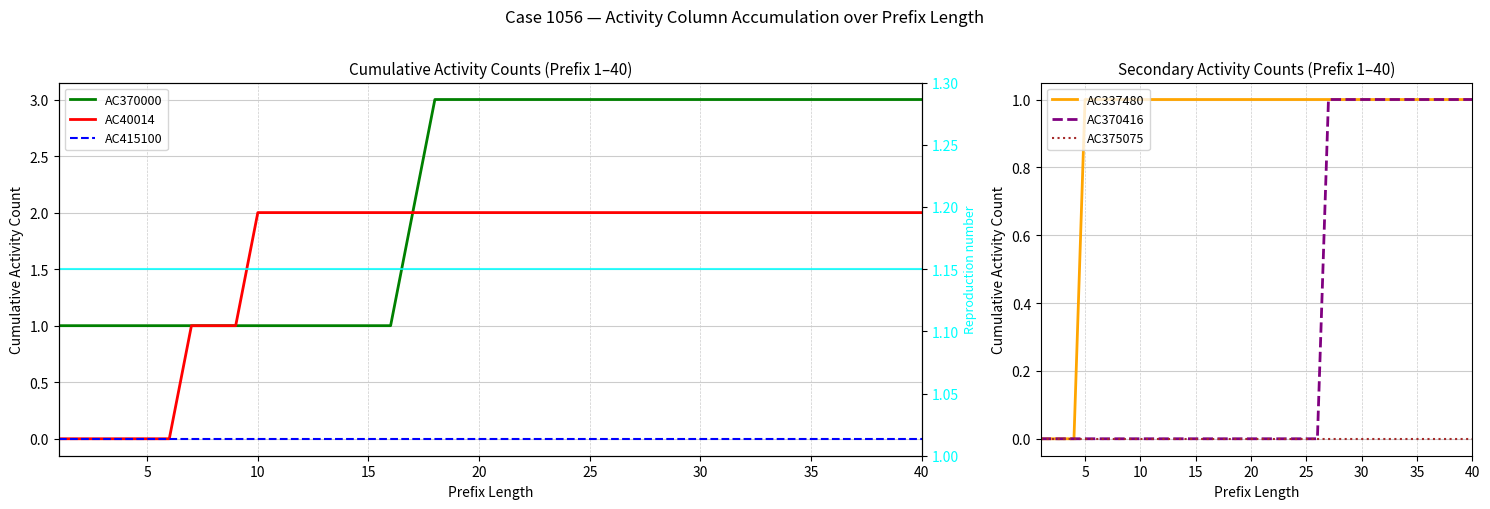

True or false: AC415100 has more than 2 interior local peaks.

False